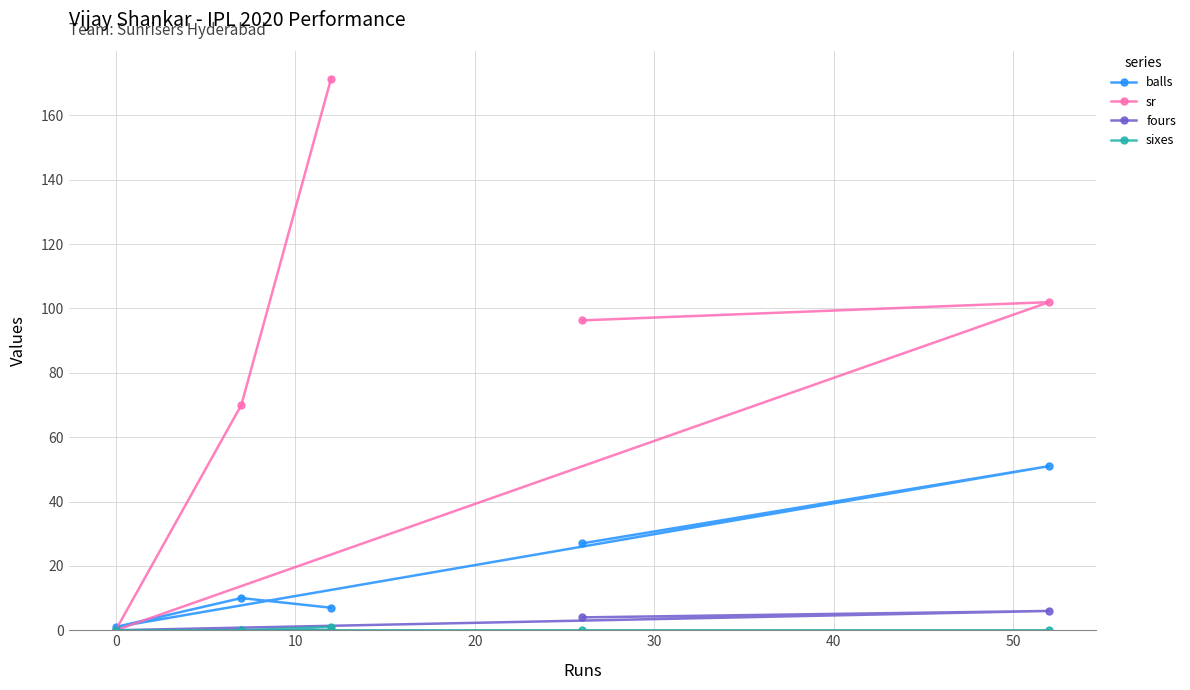

Rank the series by their maximum value, from highest to lowest.

sr, balls, fours, sixes